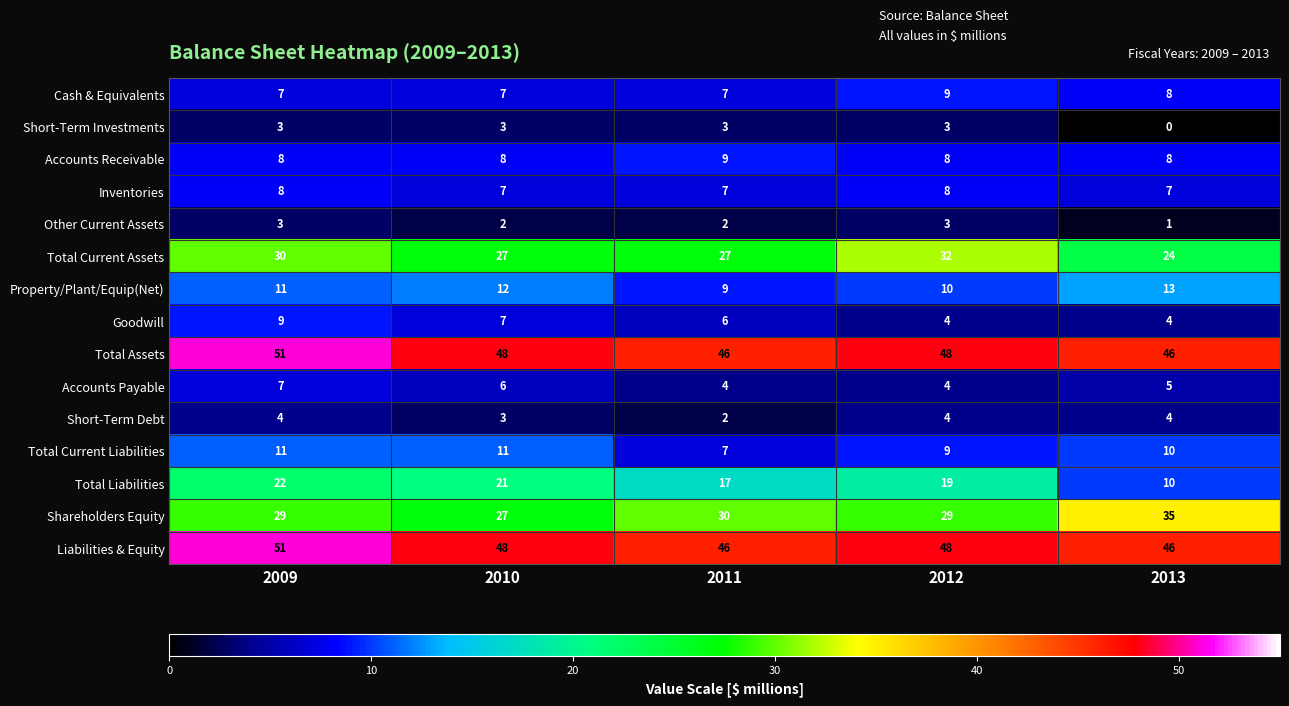

Is it true that Liabilities & Equity equals 76 at 2013?

False